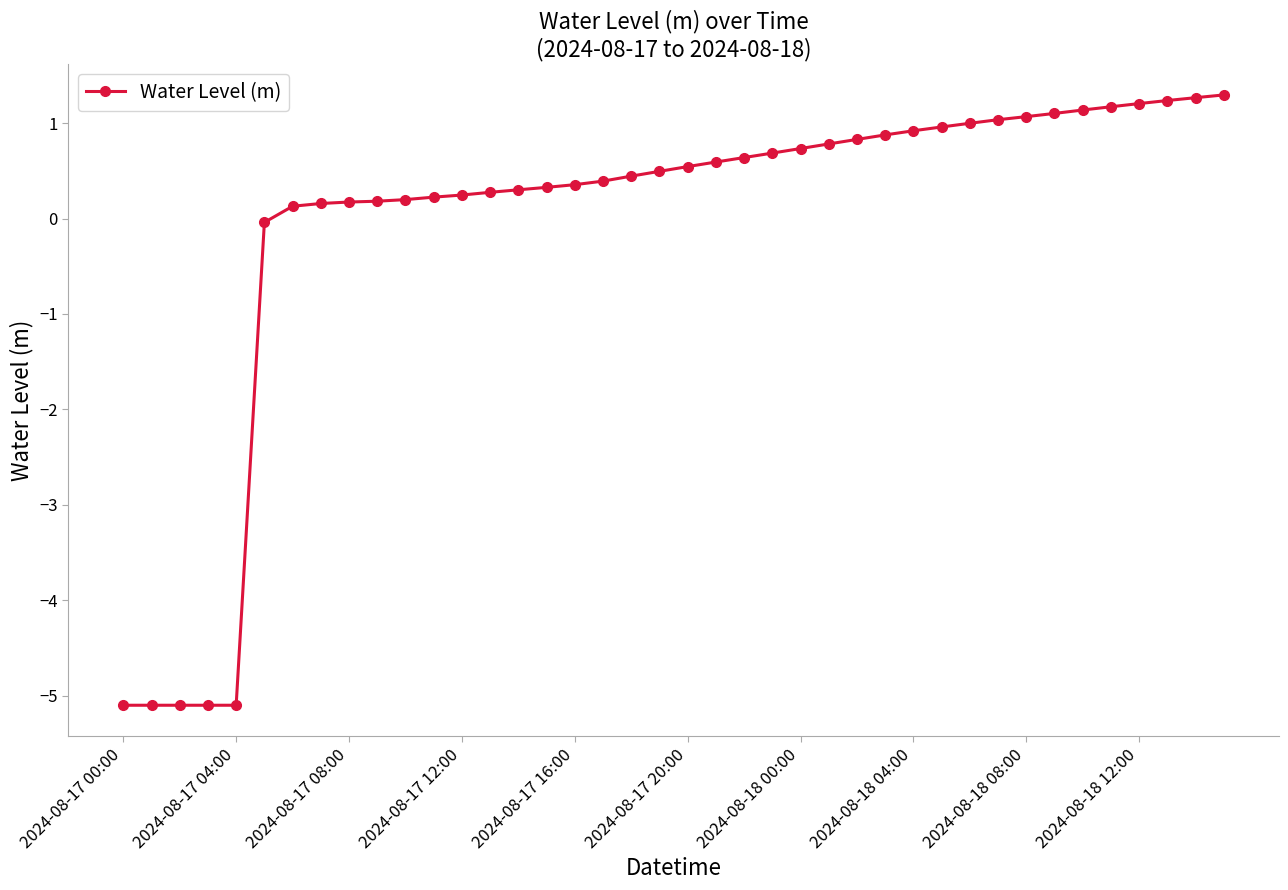

What is the value of the 29th point from the left?

0.9